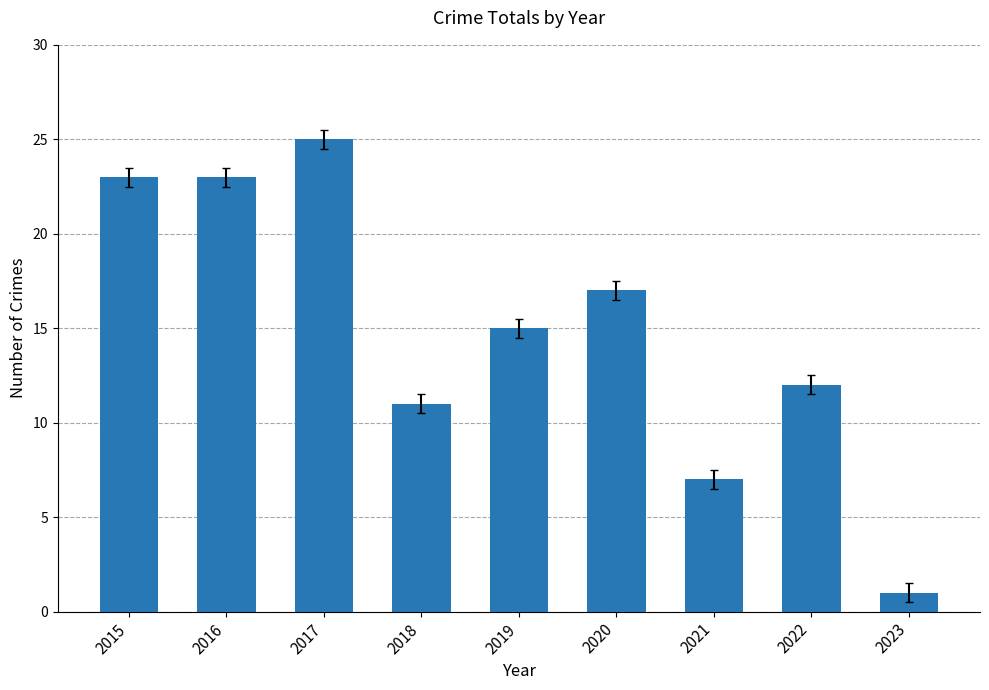

What is the value of the 6th bar from the left?

17